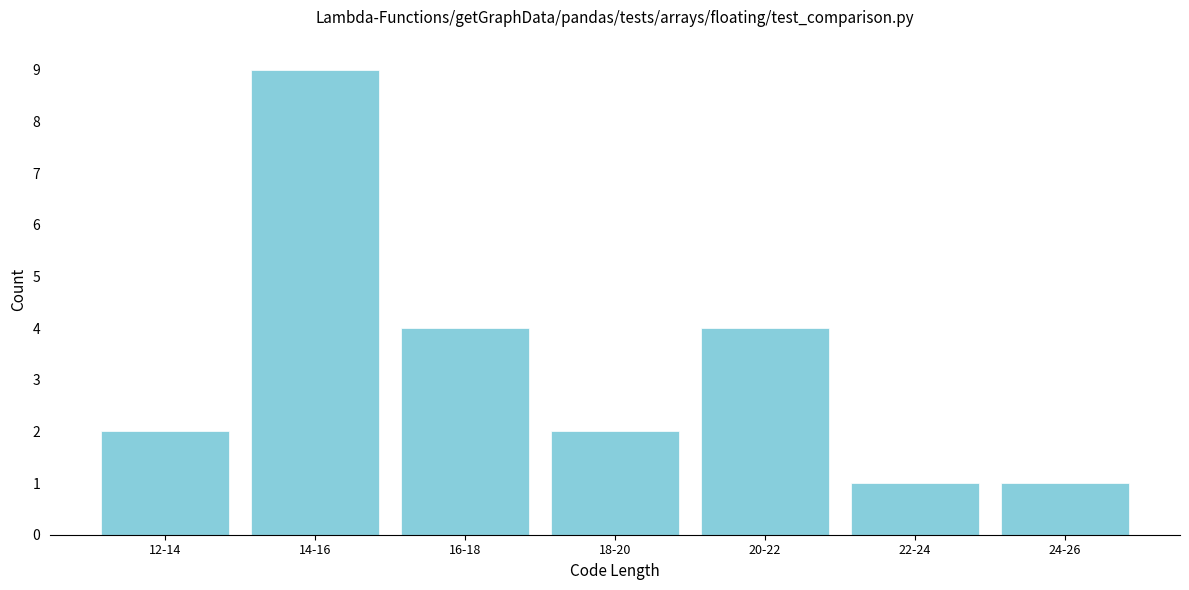

Reading right to left, transcribe all the data shown in this chart.

24-26=1	22-24=1	20-22=4	18-20=2	16-18=4	14-16=9	12-14=2